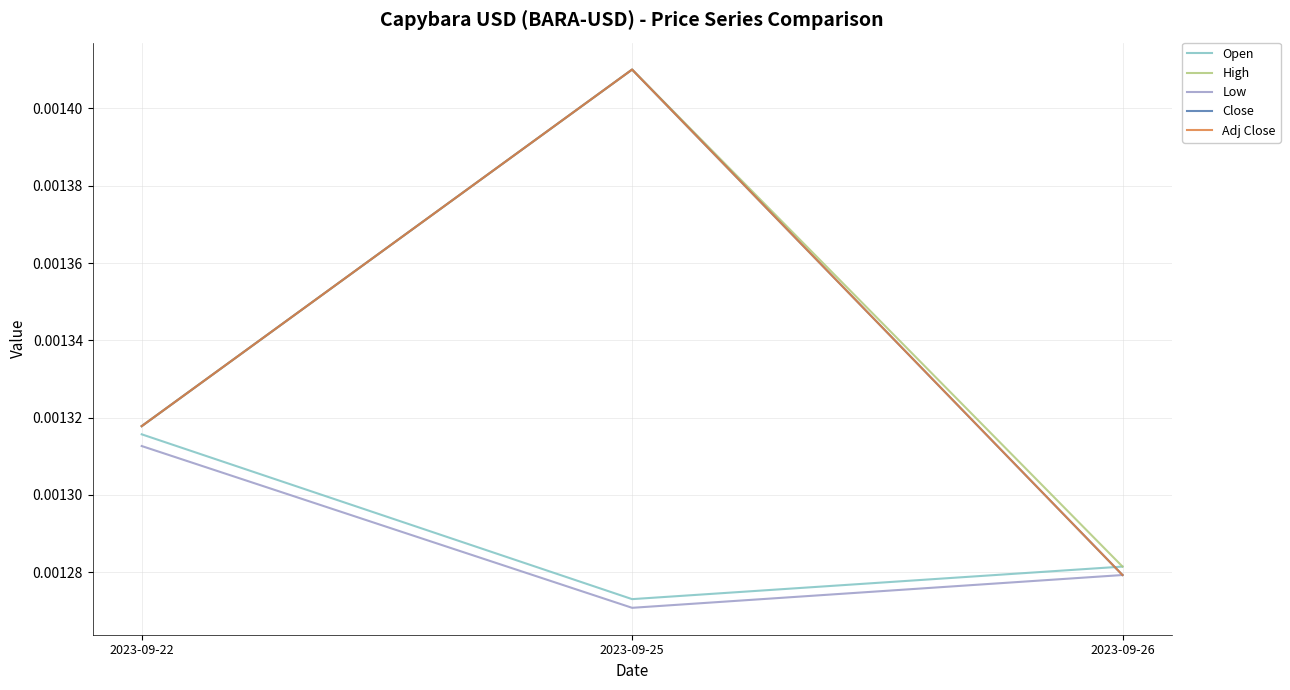

Does the chart display data point markers on the line(s)?

No